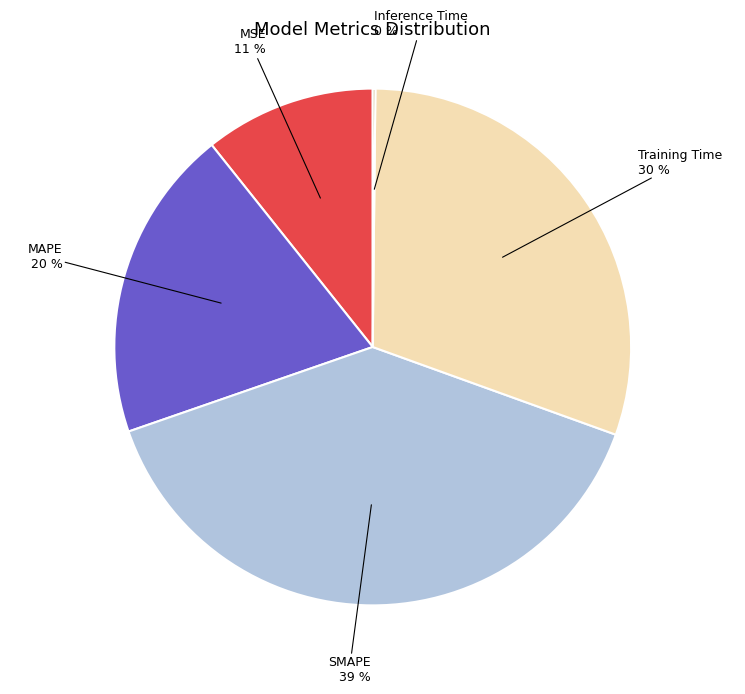

Approximately how many times larger is the value at Training Time compared to SMAPE?

0.8